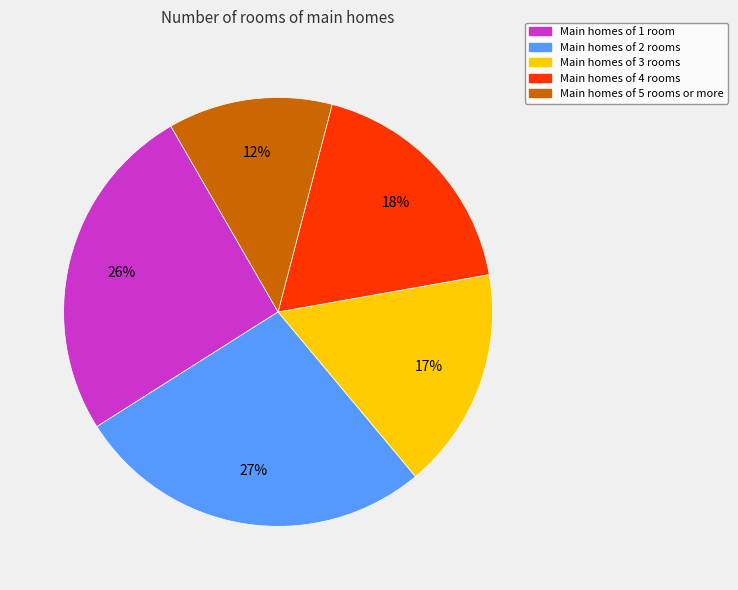

Which slice is the smallest?

Main homes of 5 rooms or more